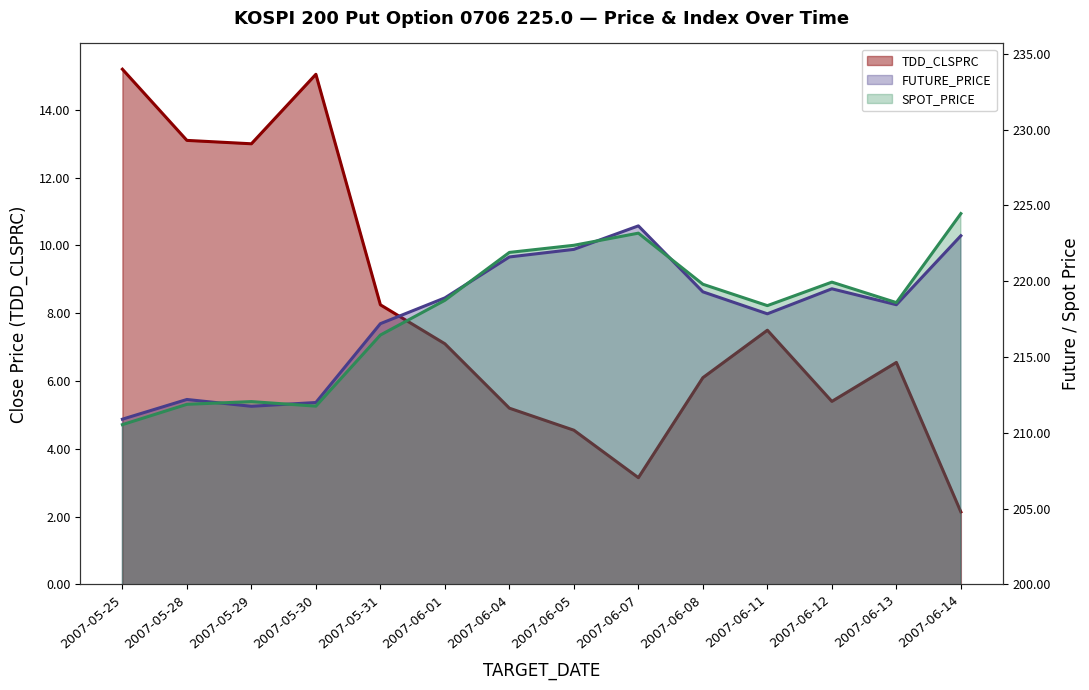

True or false: SPOT_PRICE has a value of 48.0 at 2007-06-13.

False